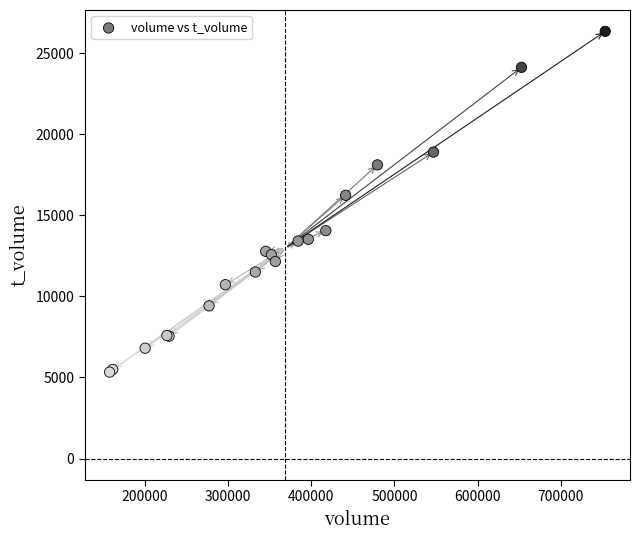

What Y value in the scatter plot is closest to 15832?

16231